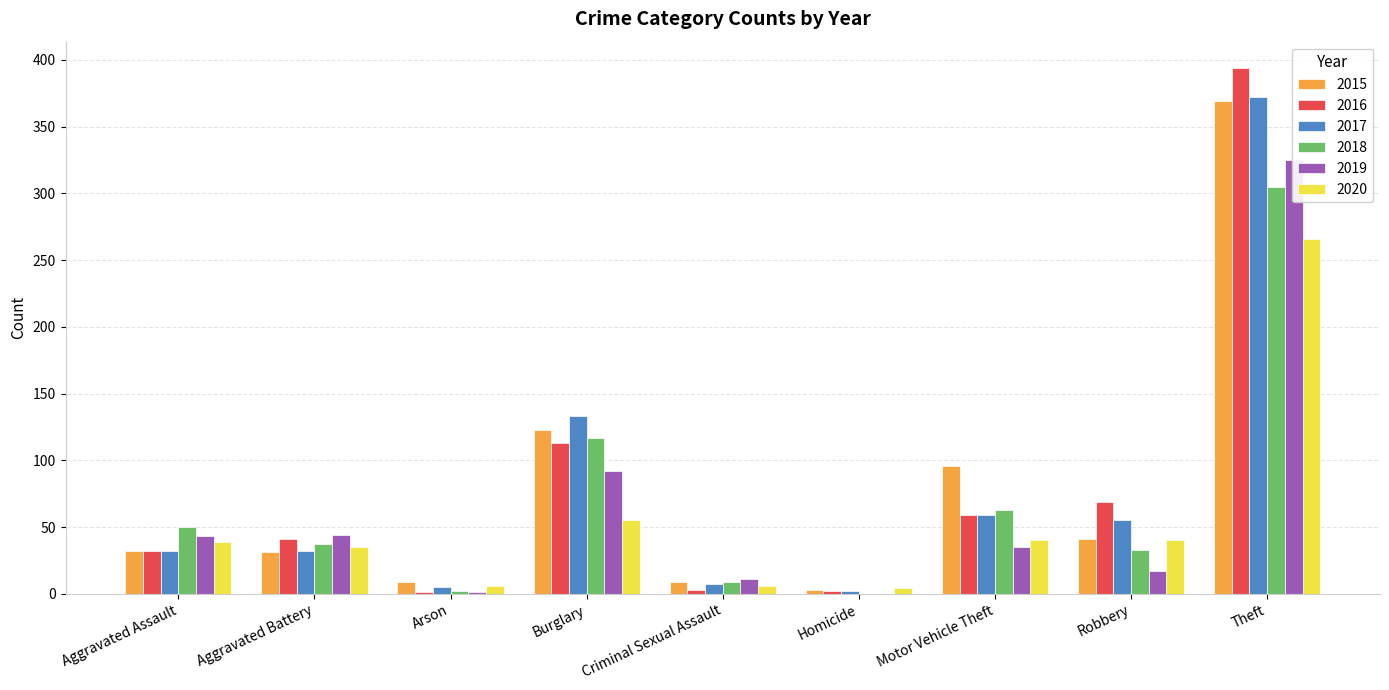

How many groups of bars are there?

9